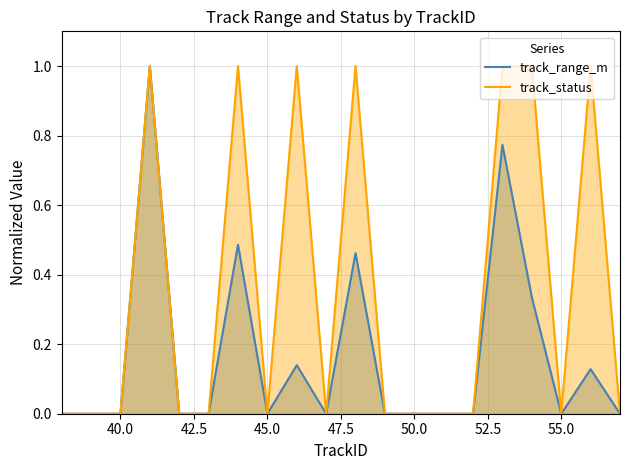

Count the number of categories in the chart.

20